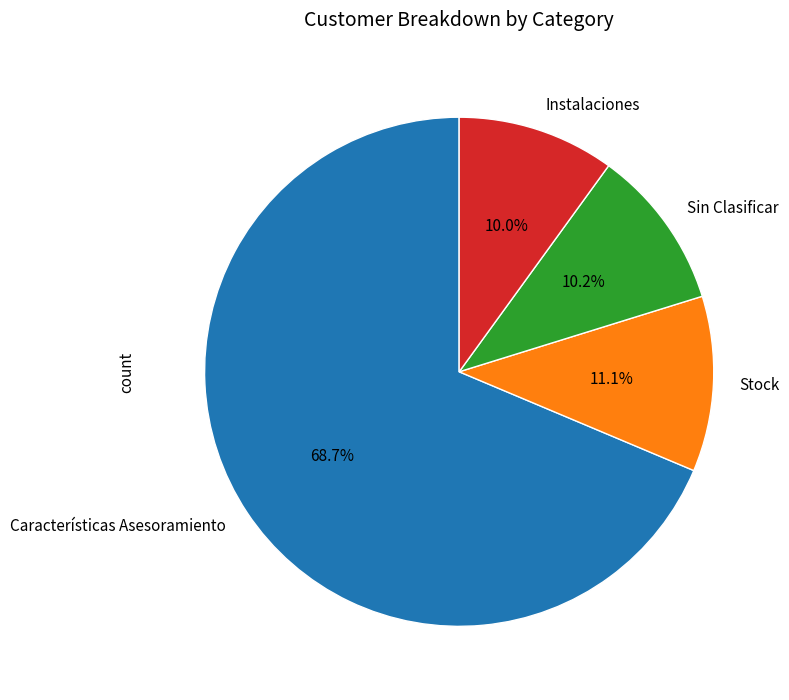

Count the number of slices in the pie.

4